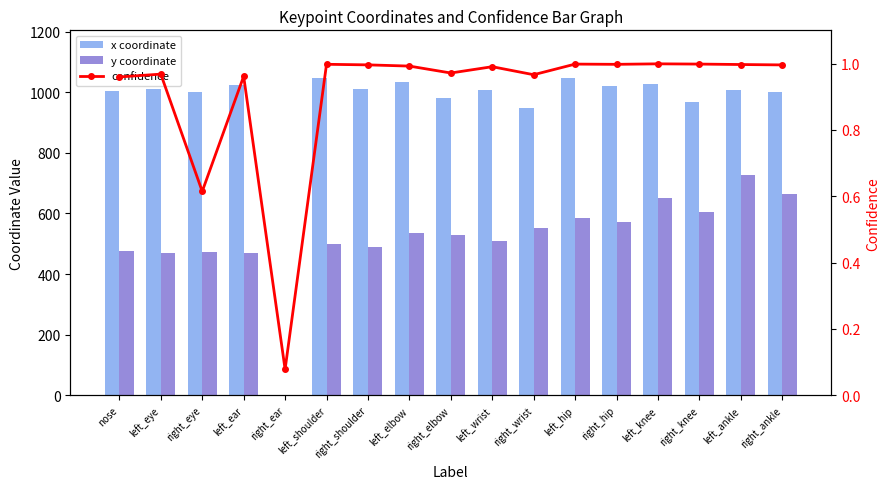

What are all the series names shown in the legend?

x coordinate, y coordinate, confidence